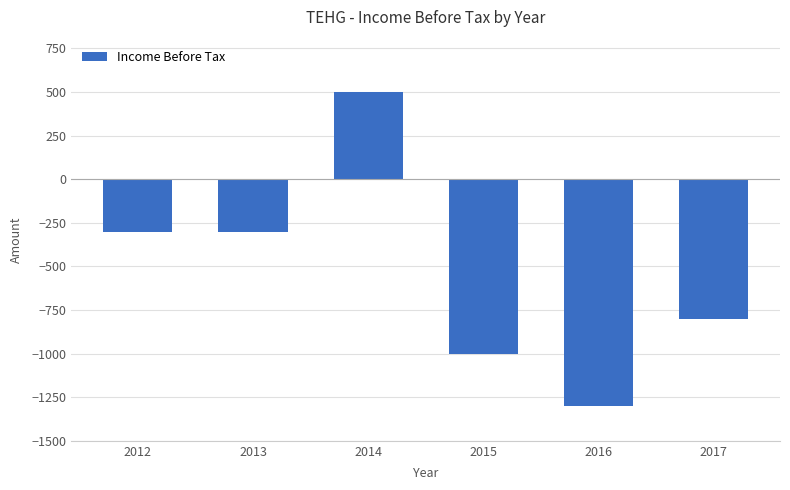

What is the greatest value displayed?

500